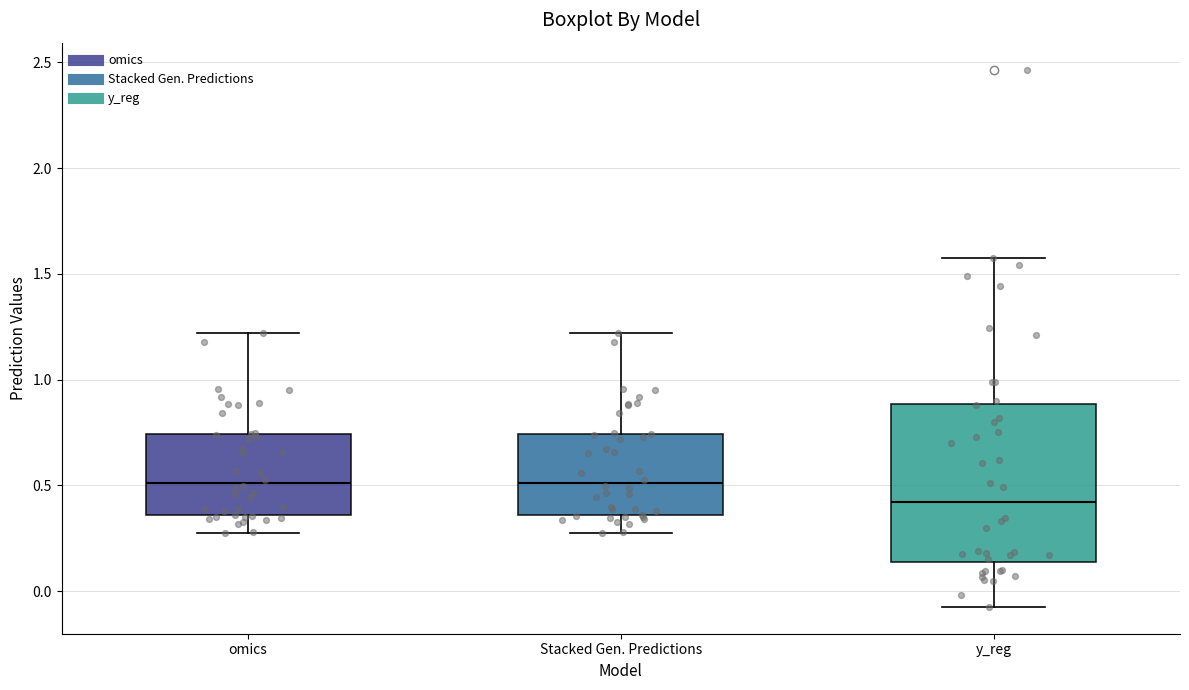

Reading left to right, read every box against the y-axis: the position of its median line, the range the box covers, and the ends of its whiskers. The values are not printed on the chart, so give them approximately, as read against the axis.

omics: median 0.50, box 0.35 to 0.75, whiskers 0.30 to 1.20
Stacked Gen. Predictions: median 0.50, box 0.35 to 0.75, whiskers 0.30 to 1.20
y_reg: median 0.40, box 0.15 to 0.90, whiskers -0.05 to 1.60